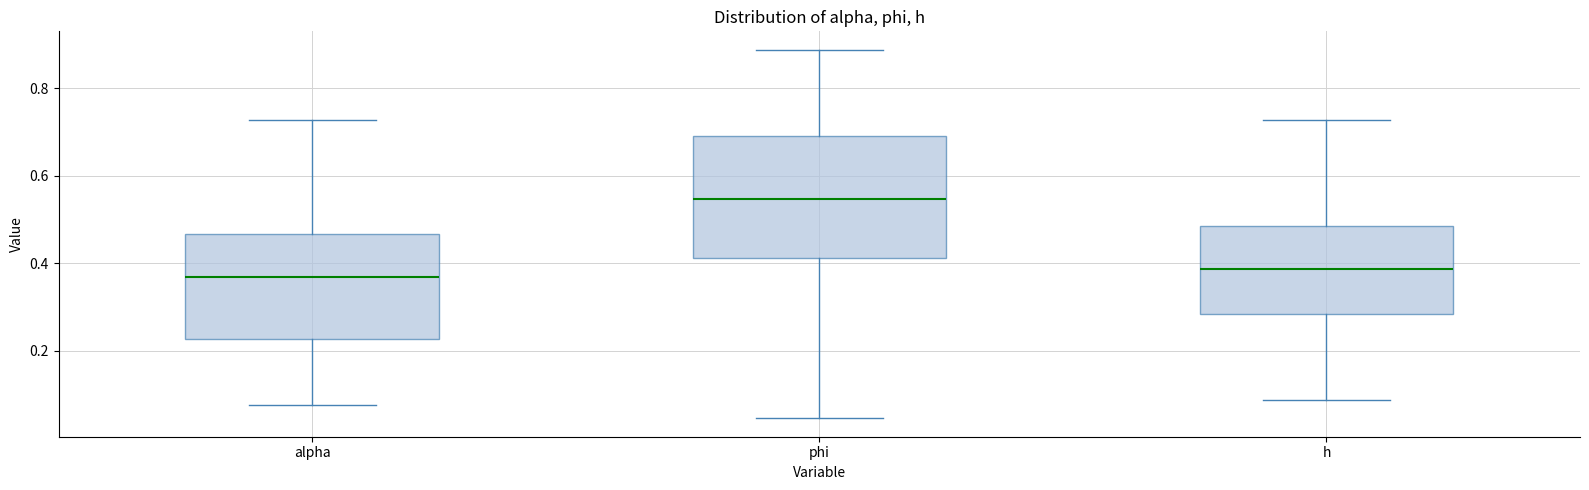

Where is the upper edge of the box for alpha on the y-axis? The values are not printed on the chart, so give them approximately, as read against the axis.

0.46